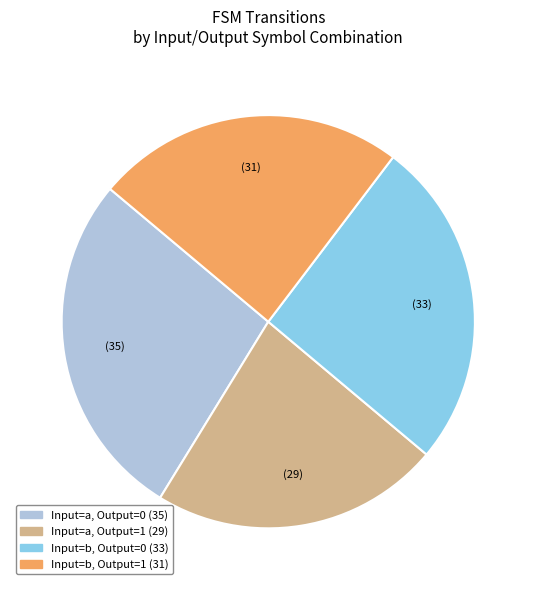

Which category has the smallest portion of the pie?

Input=a, Output=1